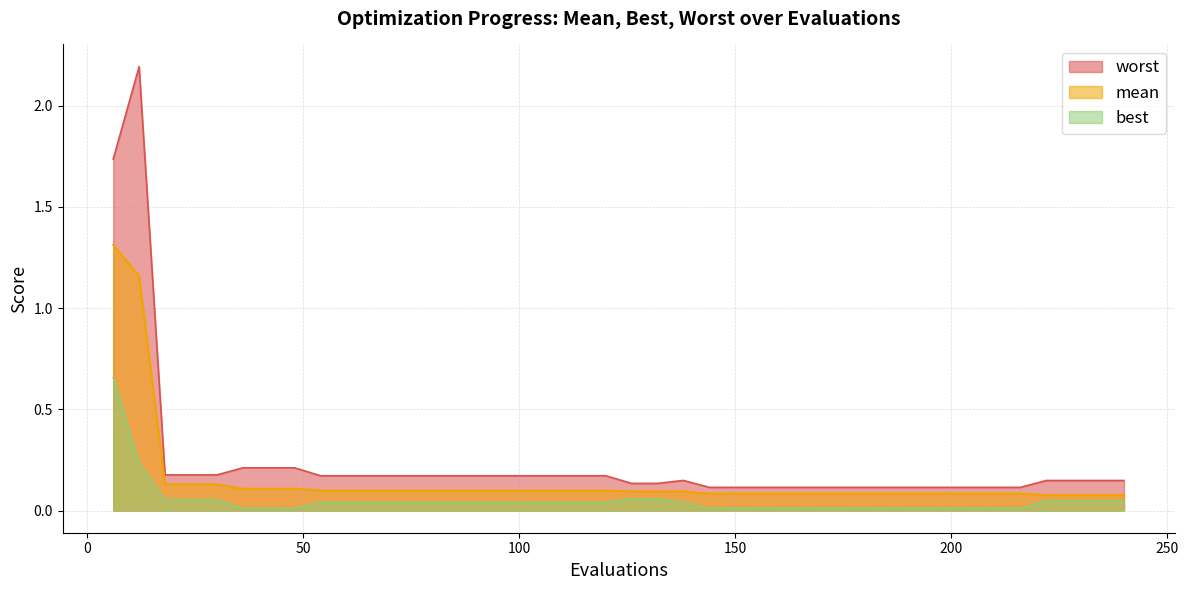

Which series has the widest spread of values?

worst